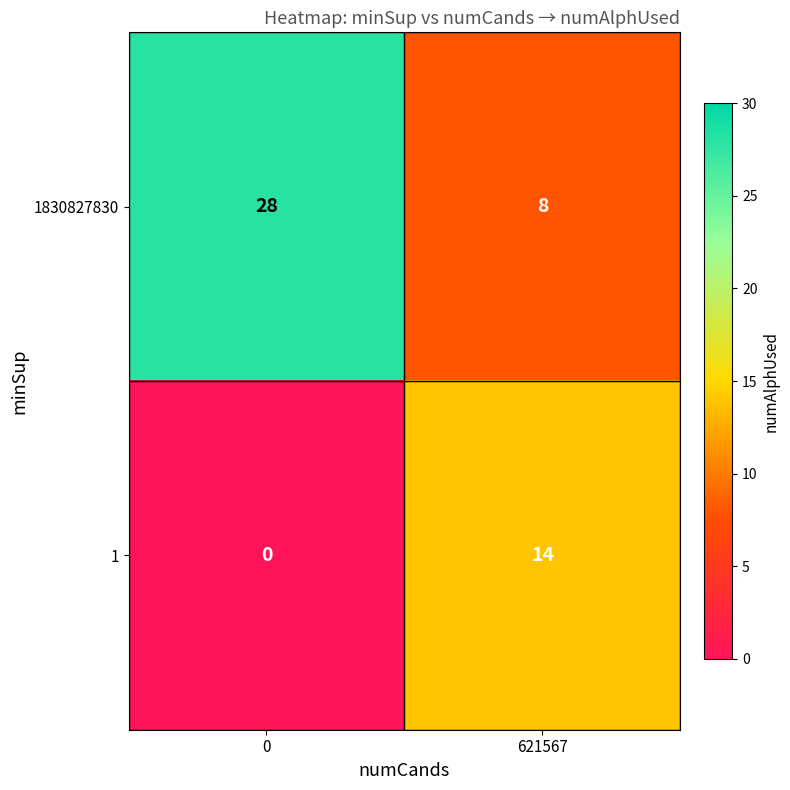

What is the difference between the maximum and minimum values in the 1830827830 series?

20